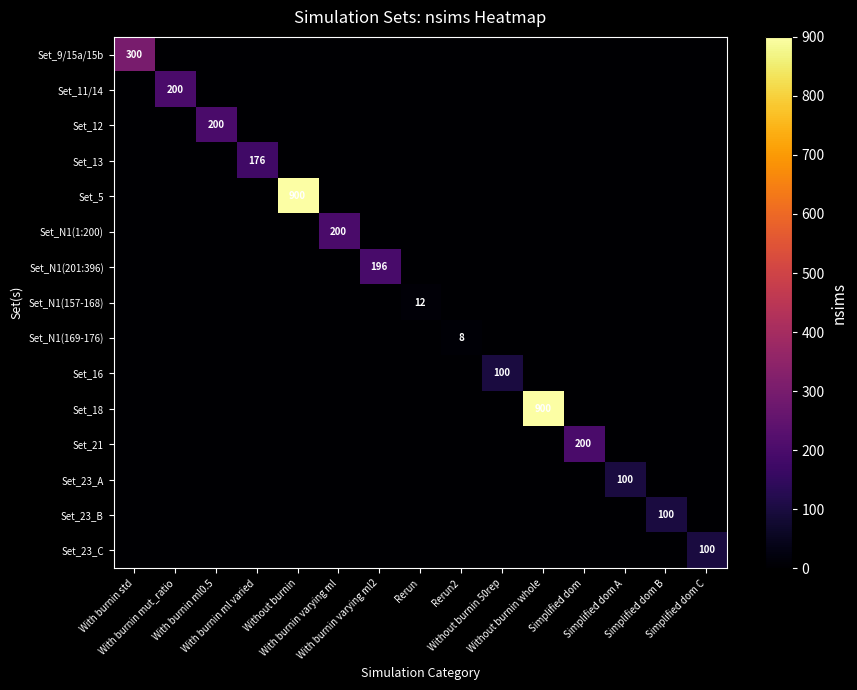

Between With burnin varying ml and Simplified dom B, which series saw the biggest shift?

Set_N1(1:200)